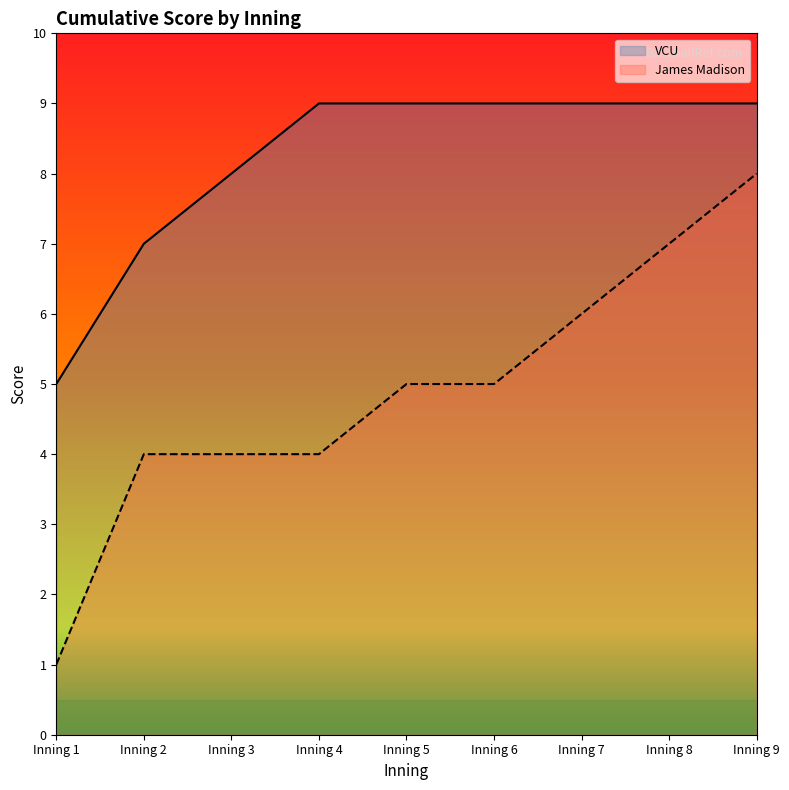

What is the difference between the highest and lowest values at Inning 3?

4